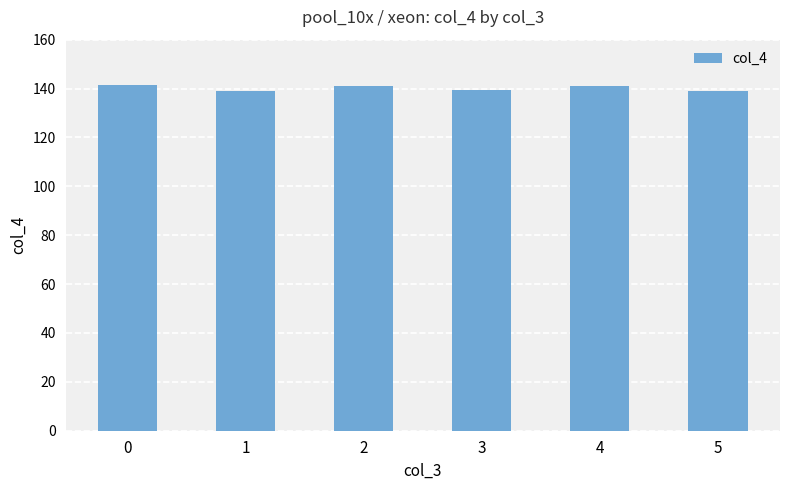

What is the approximate value at 4?

140.9